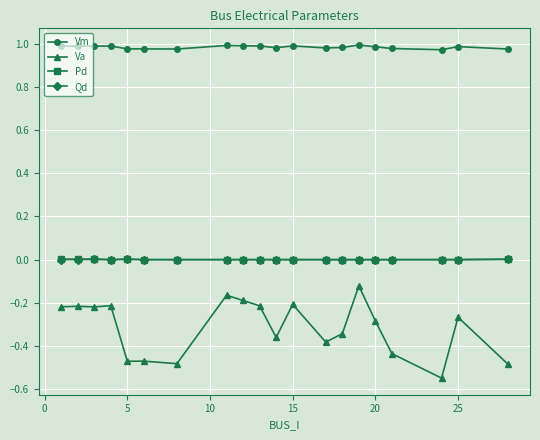

Which series has the largest total across all categories?

Vm